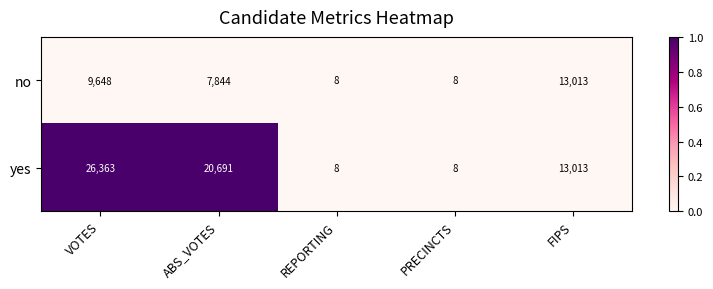

Which series has the largest range (max minus min)?

yes